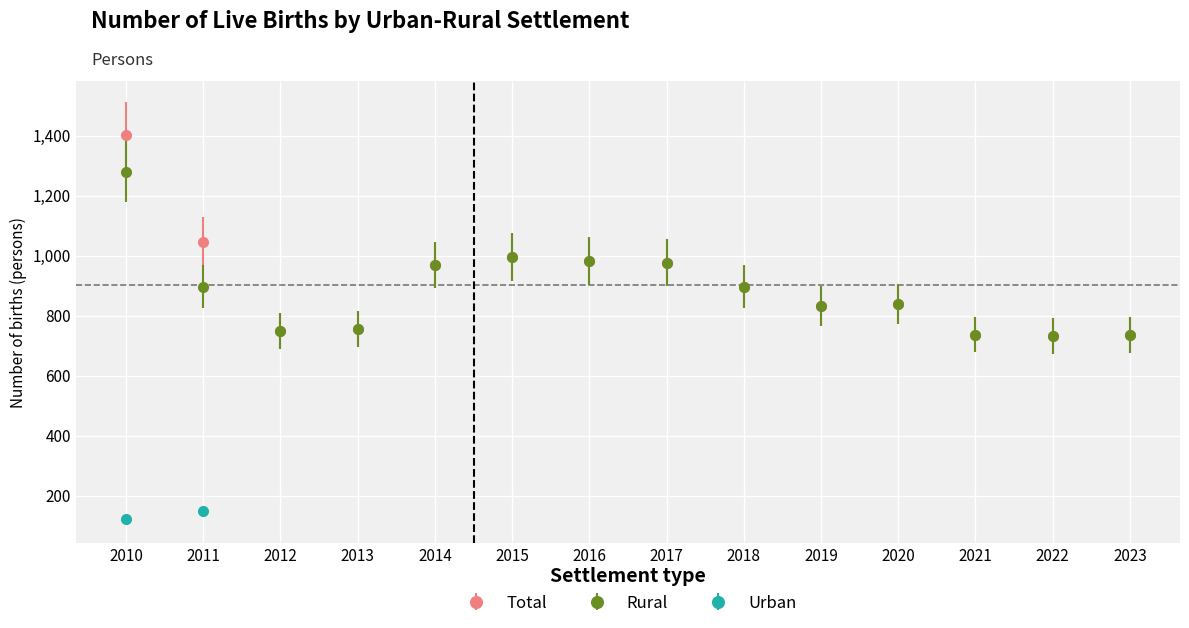

Is the value of Total at 2022 greater than the value of Rural at 2010?

No